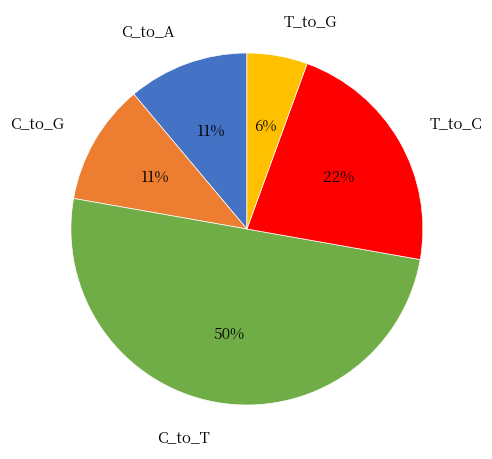

To the nearest percent, what is the combined percentage of T_to_C and T_to_G?

28%